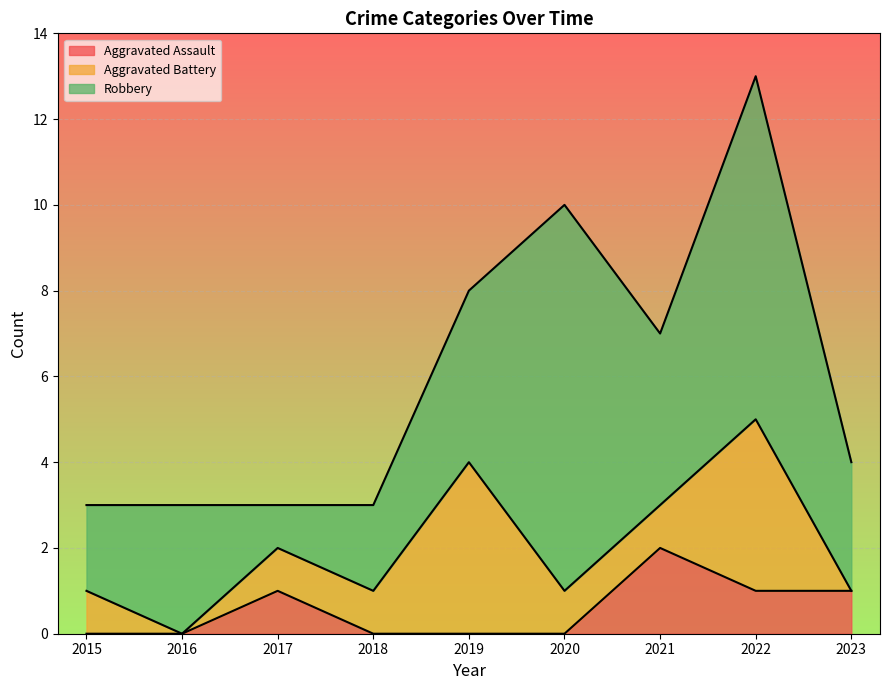

Which series has the largest total across all categories?

Robbery